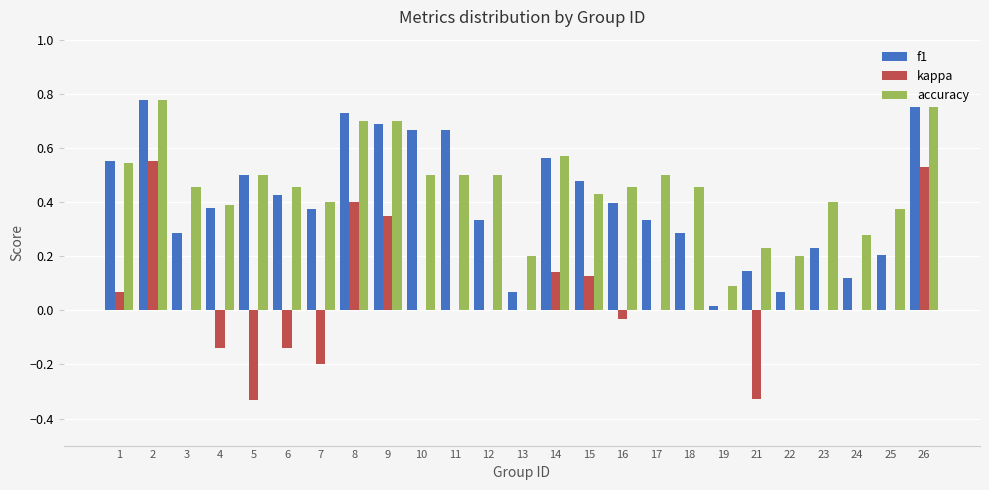

Is the value of f1 at 4 greater than the value of kappa at 11?

Yes